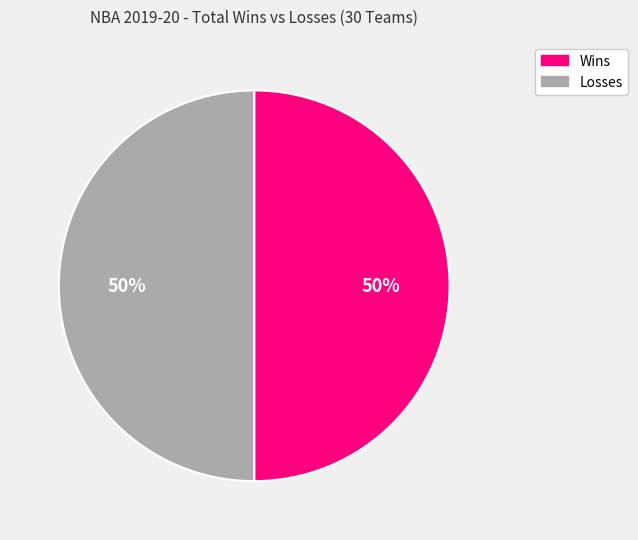

True or false: Wins accounts for 37% of the total.

False